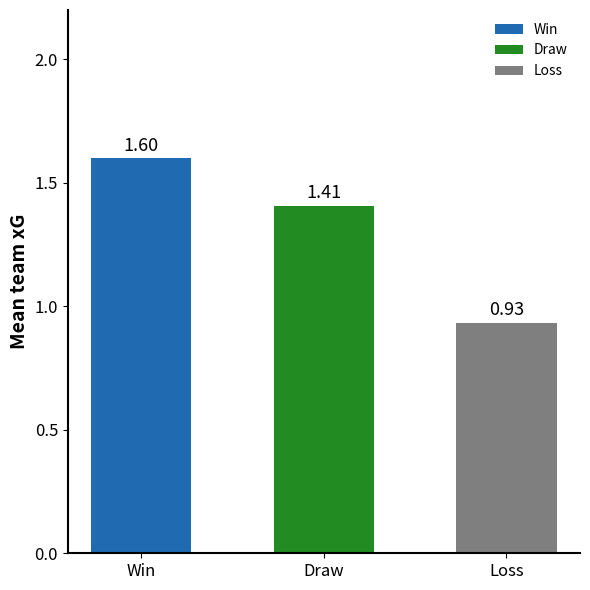

What is the sum of all values?

3.9